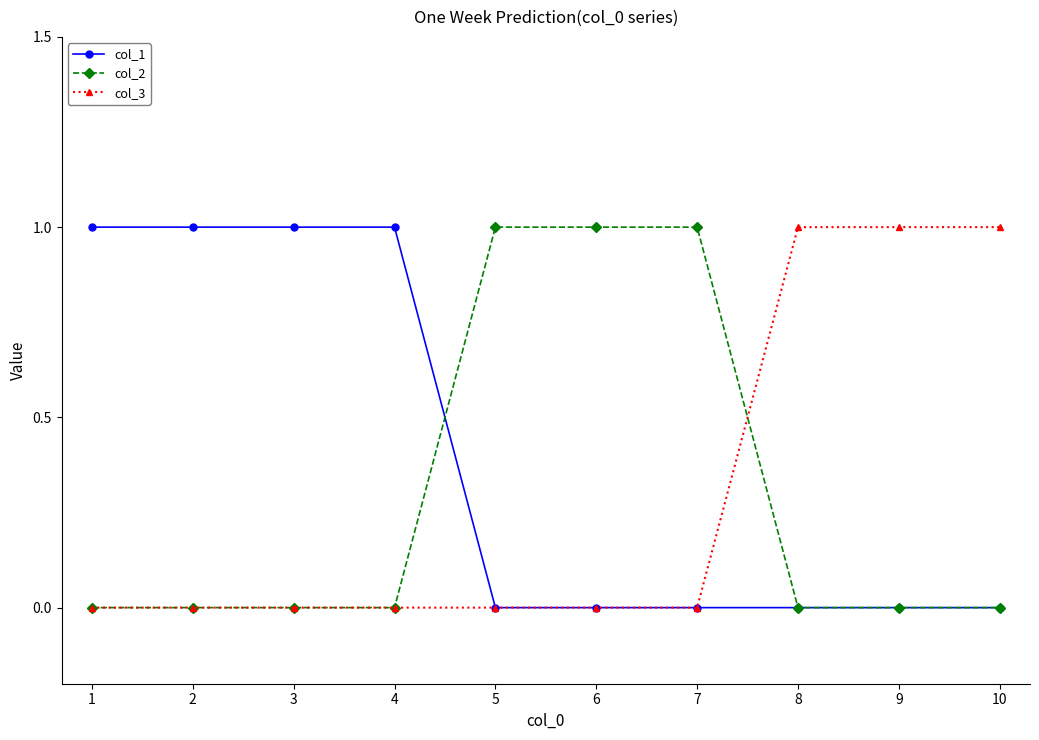

Is the value of col_1 at 5 greater than the value of col_3 at 9?

No